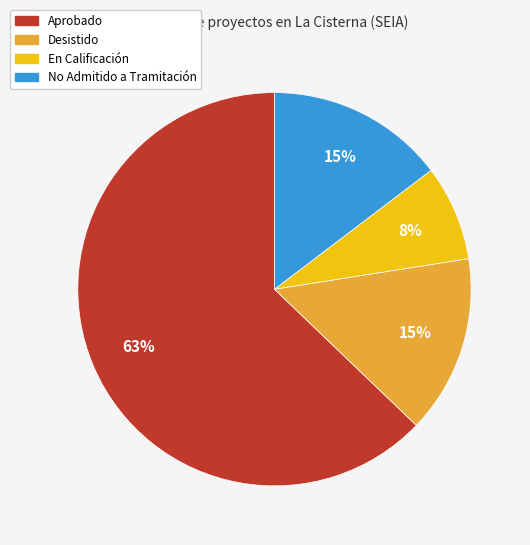

How many segments does this pie chart have?

4